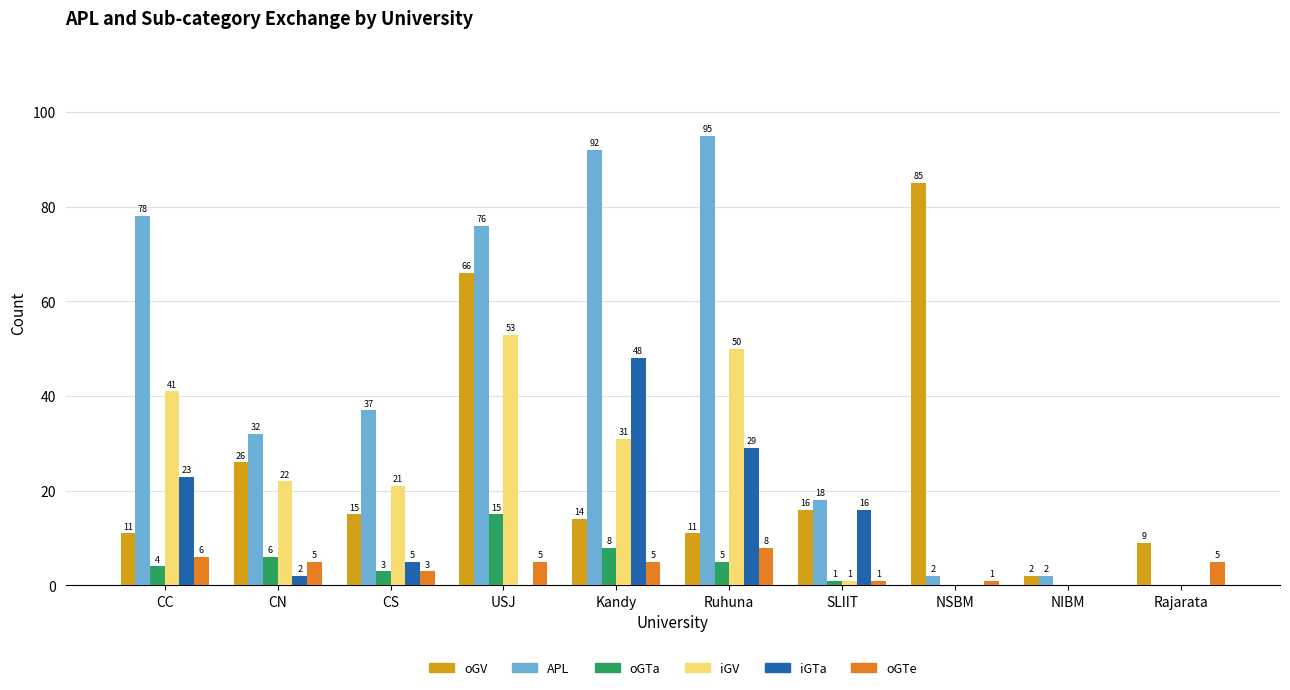

Is the value of oGV at Ruhuna greater than the value of oGTa at Rajarata?

Yes